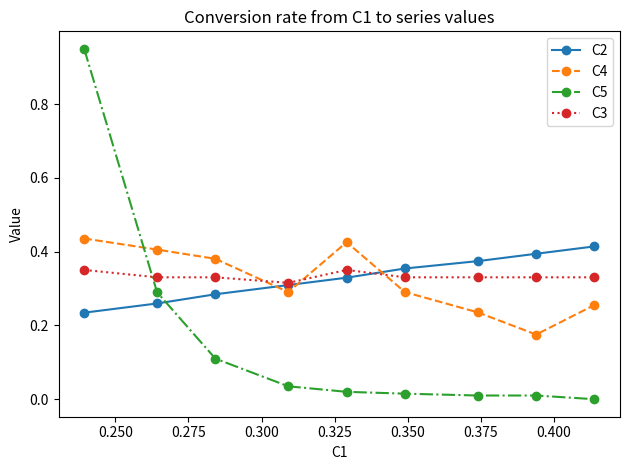

True or false: C4 and C5 intersect in this chart.

True